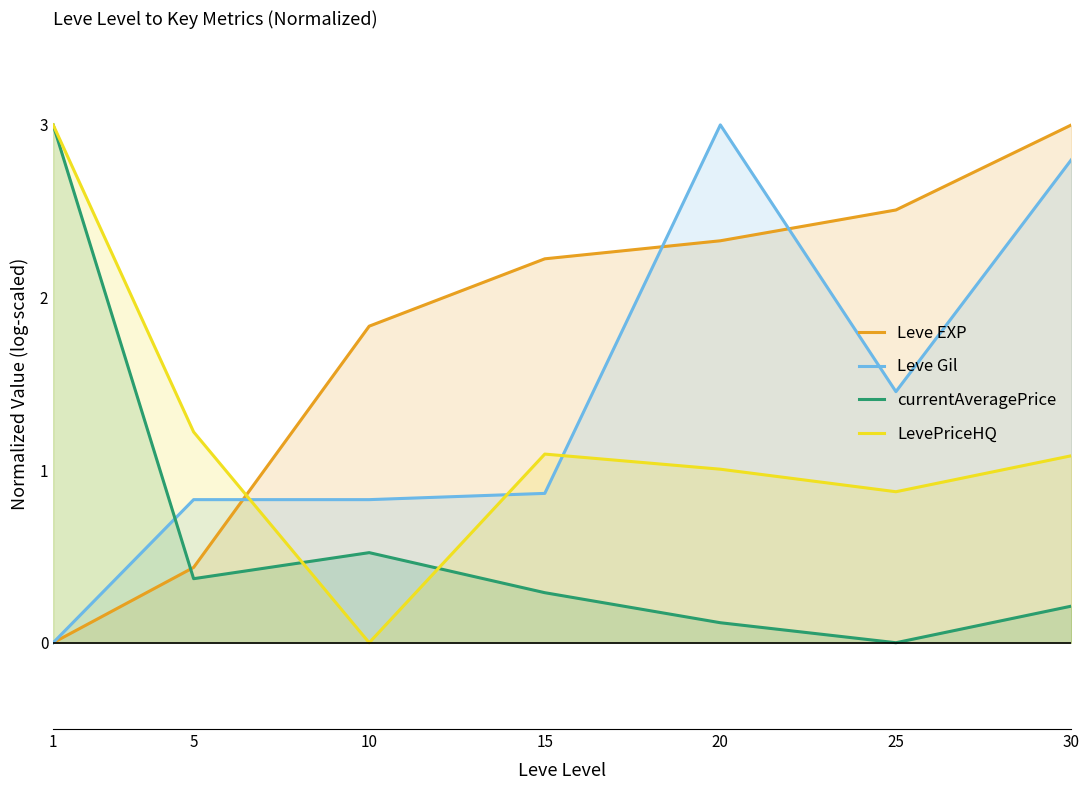

How many data points in Leve Gil are above 0?

6